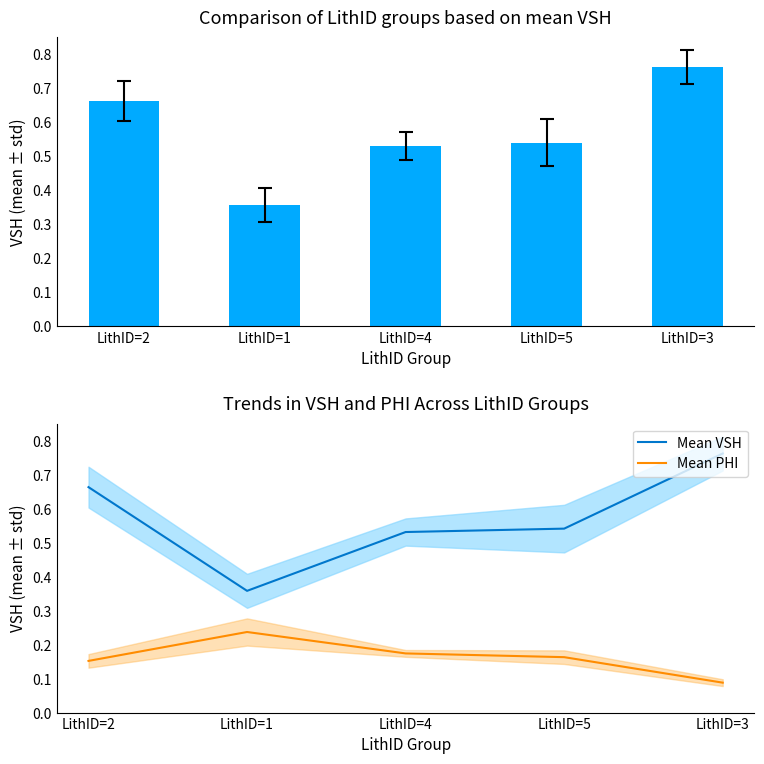

What is the minimum value for mean VSH?

0.4